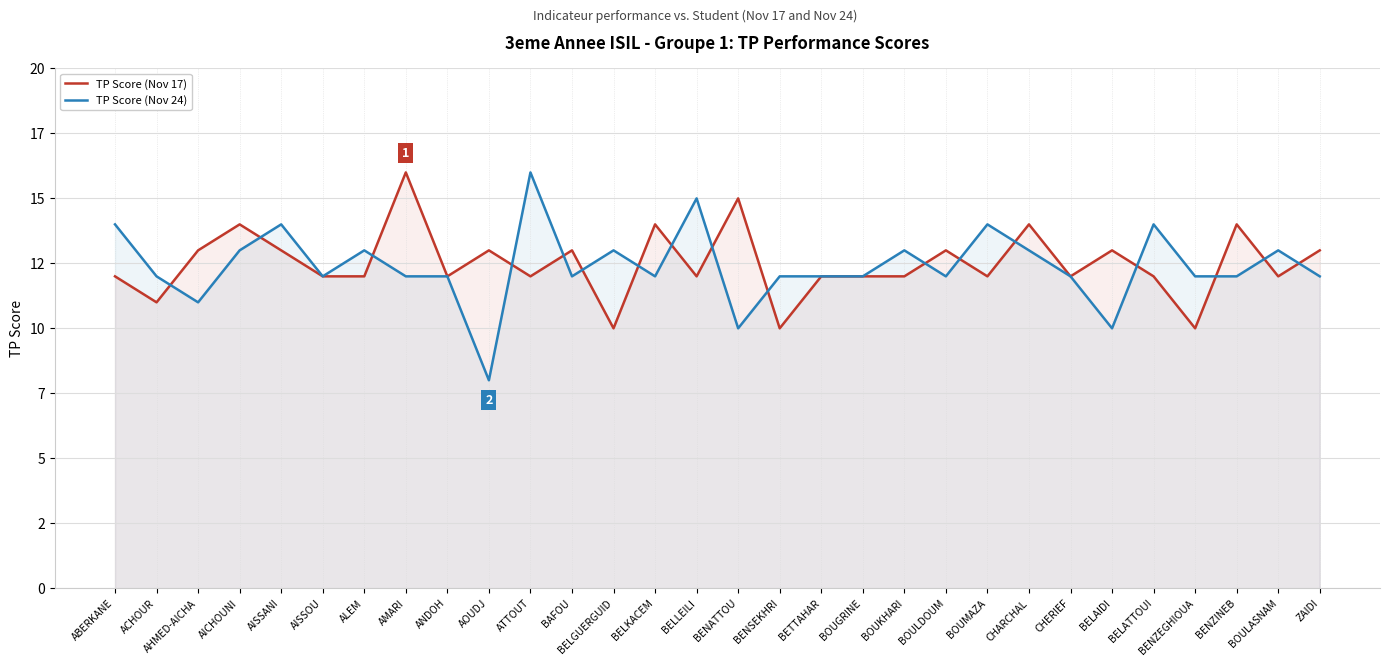

What is the difference between the second highest and second lowest values in the TP Score (Nov 17) series?

5